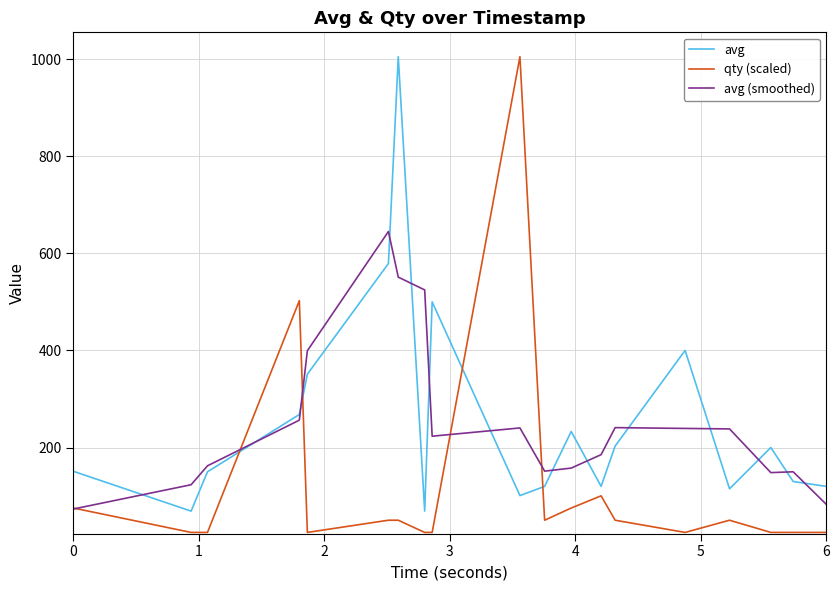

Which series has the largest range (max minus min)?

qty (scaled)